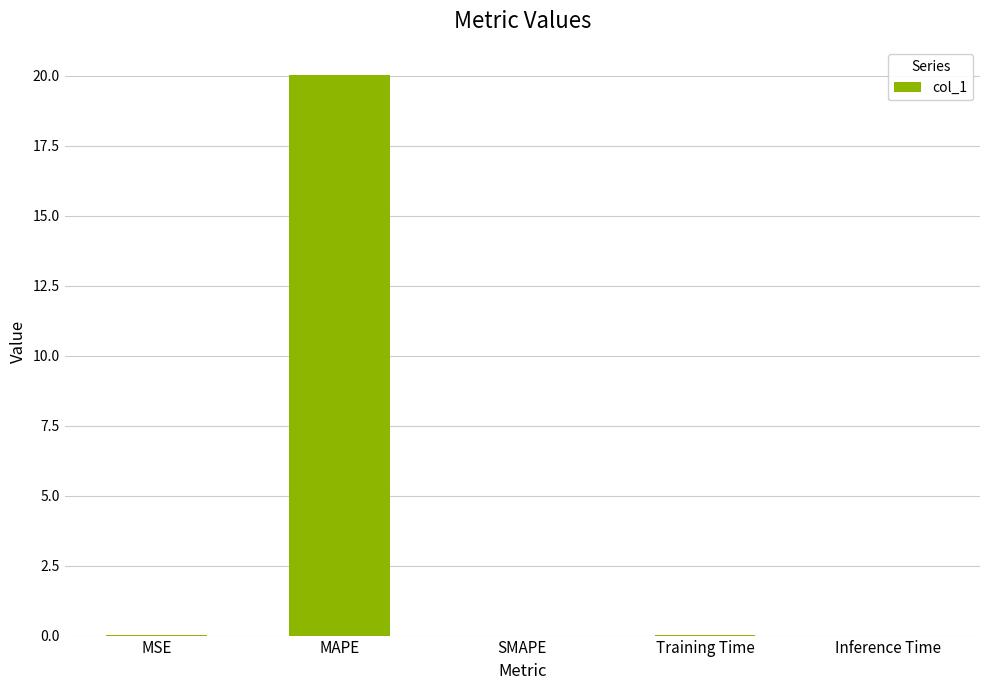

Is it true that the value at Training Time is 0.0?

True